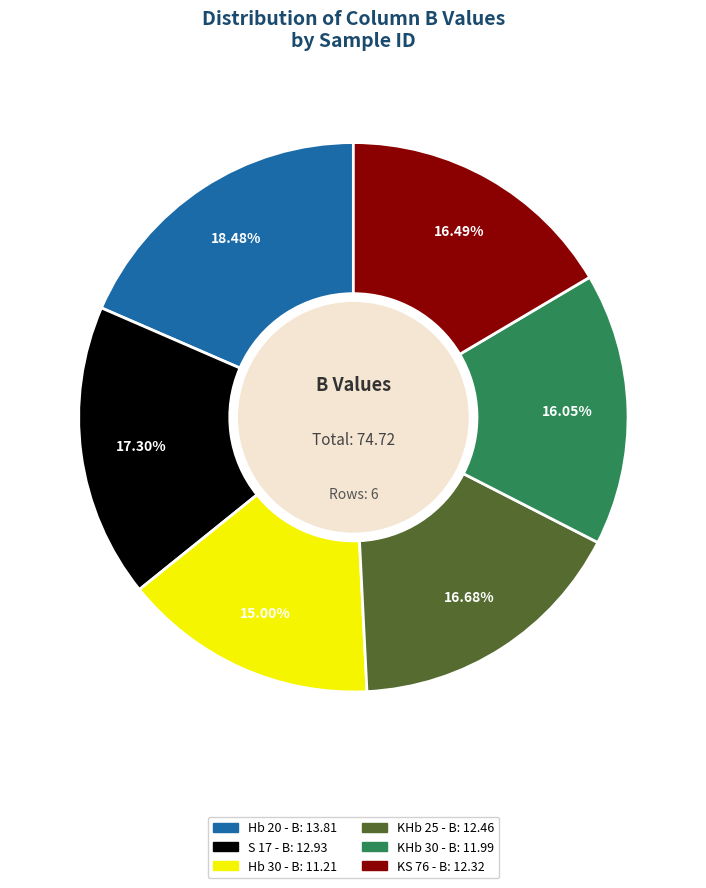

How many segments does this pie chart have?

6